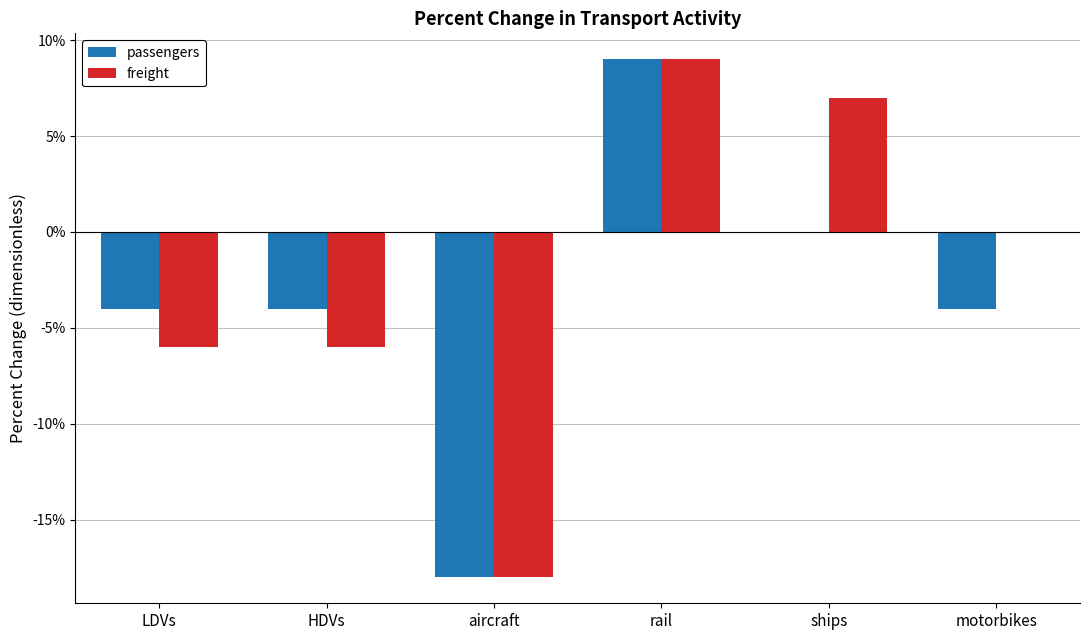

List the series in order of their peak value, lowest first.

passengers, freight